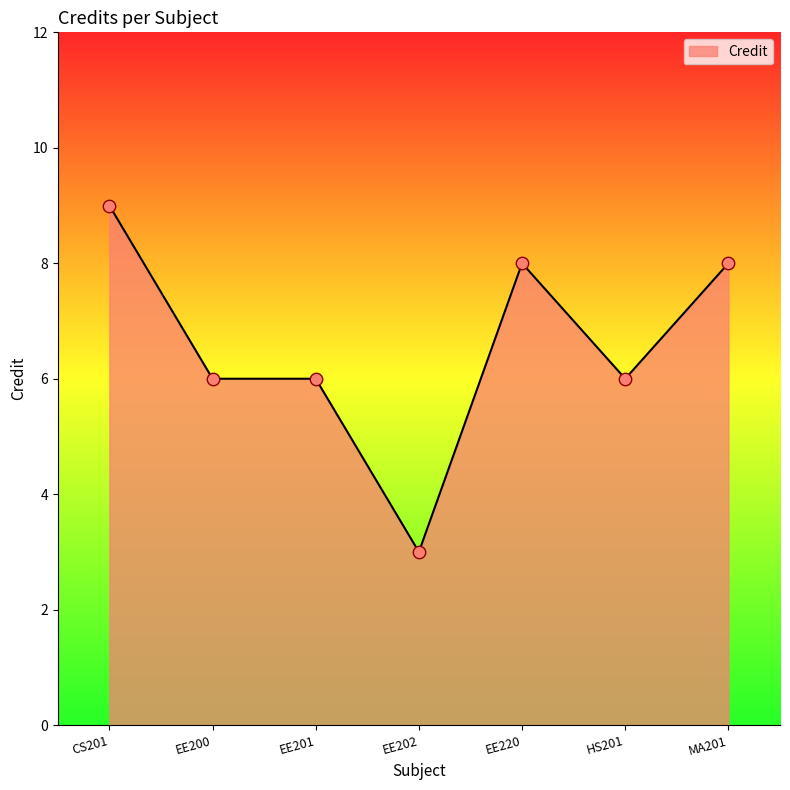

What is the change in value from EE201 to EE202?

-3